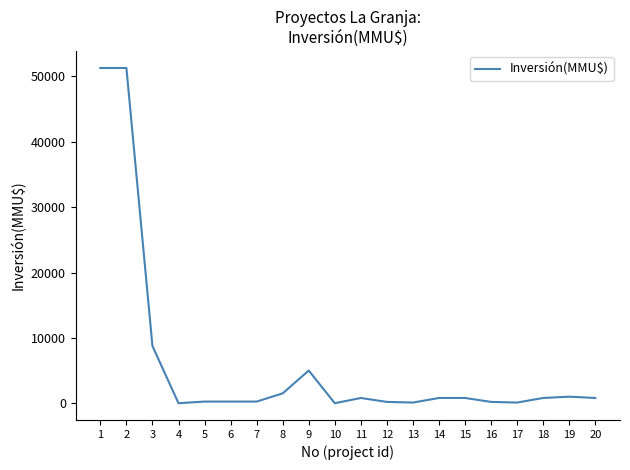

What is the approximate value at 17?

100